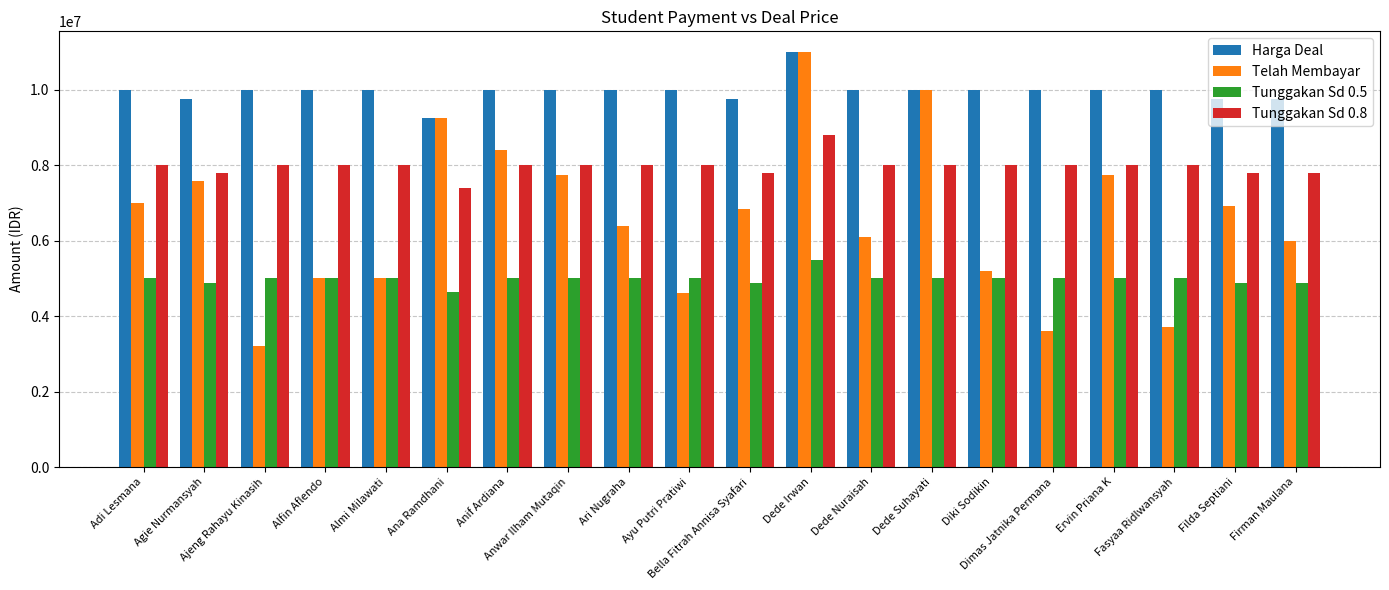

How many groups of bars are there?

20